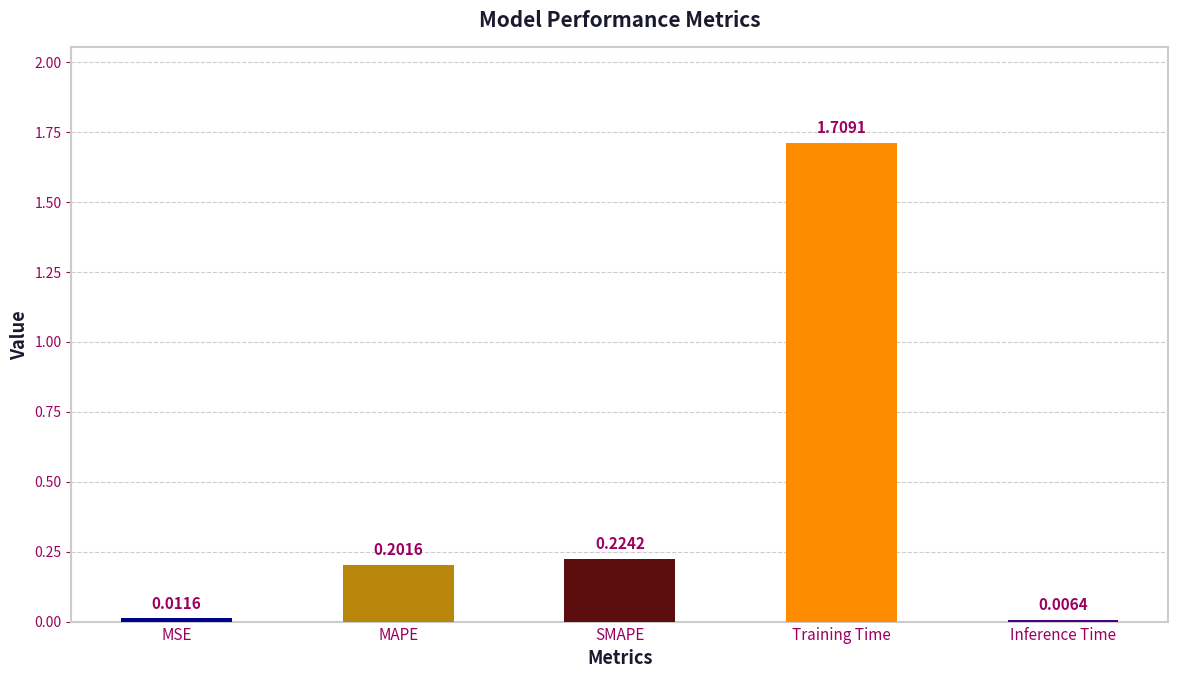

What is the change in value from MSE to SMAPE?

+0.2